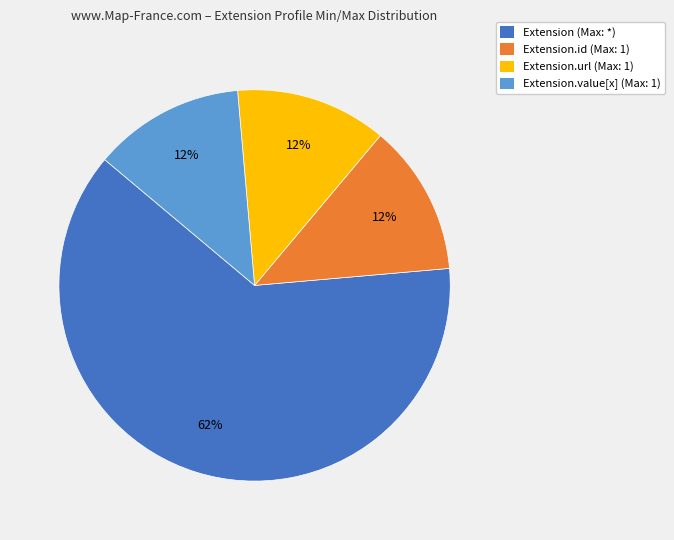

To the nearest percent, what percentage of the pie is Extension.url (Max: 1)?

13%